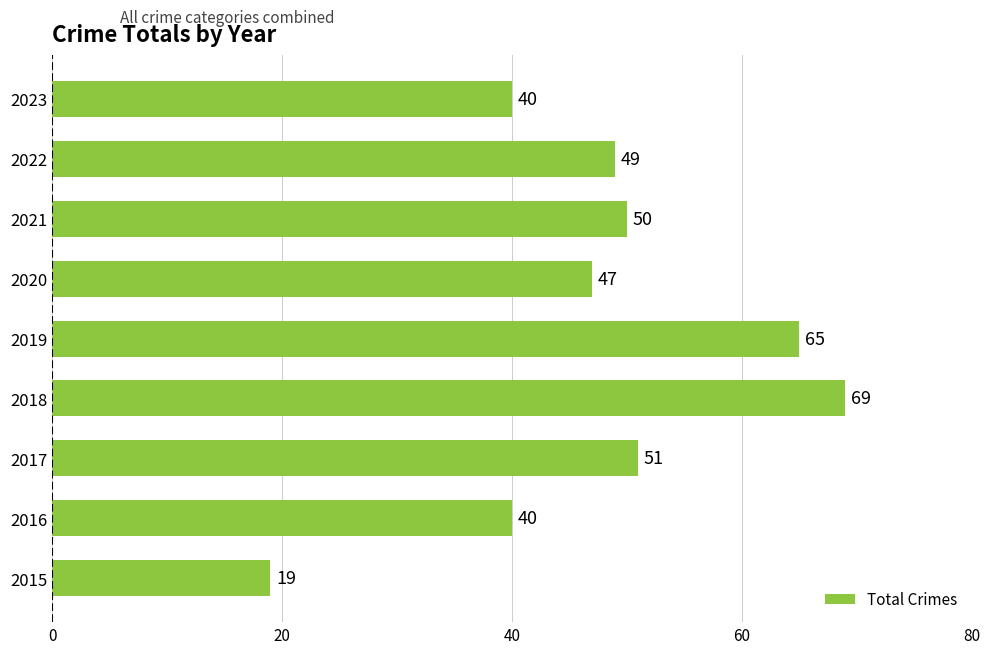

What is the greatest value displayed?

69